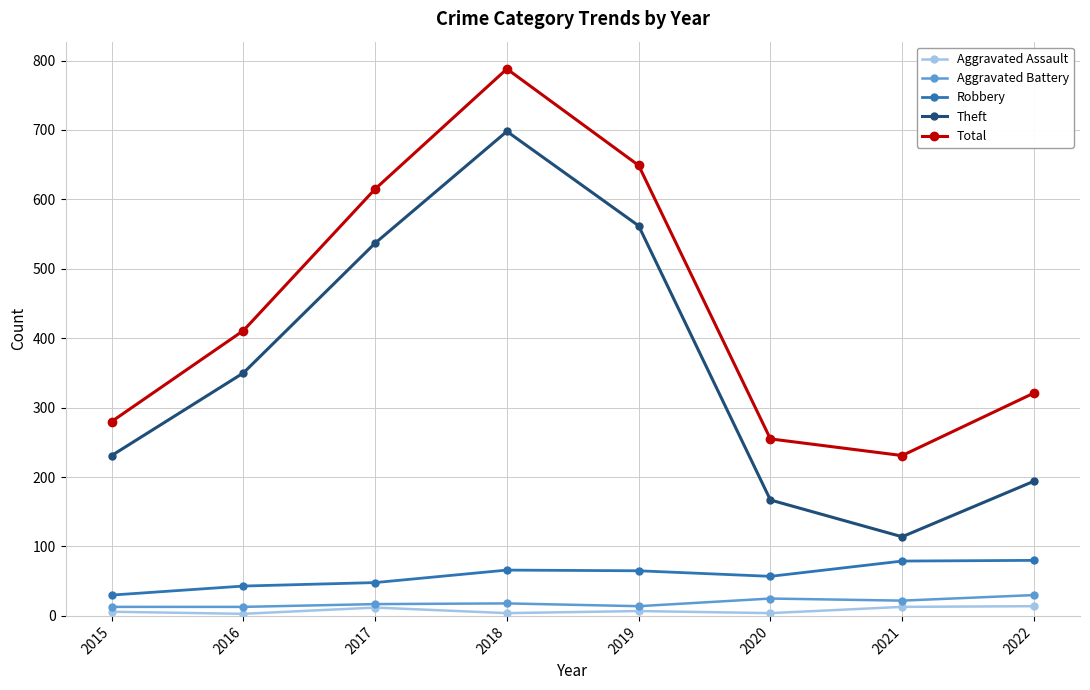

Between 2015 and 2016, which series saw the biggest shift?

Total